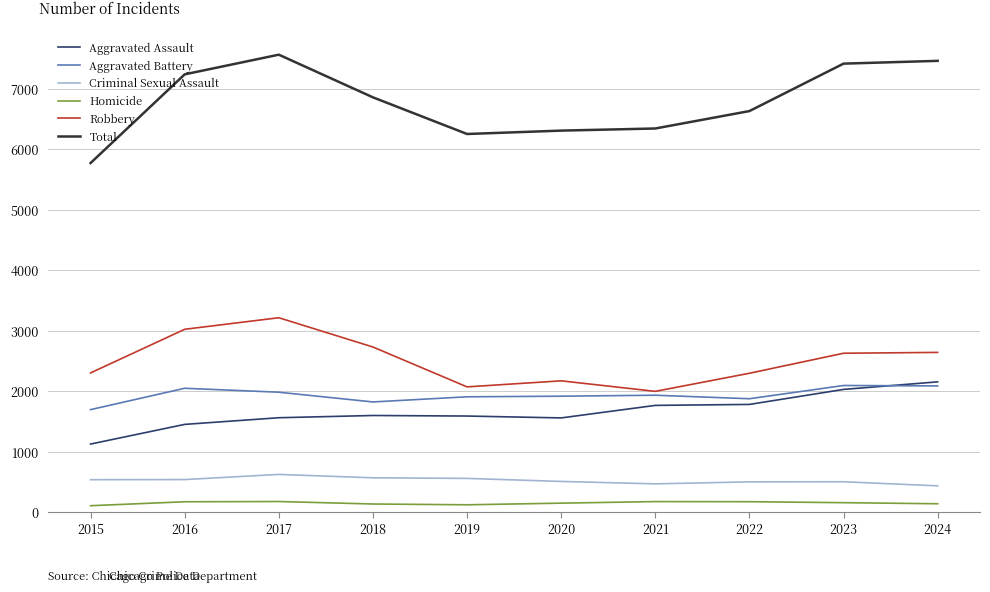

What is the greatest value displayed?

7563